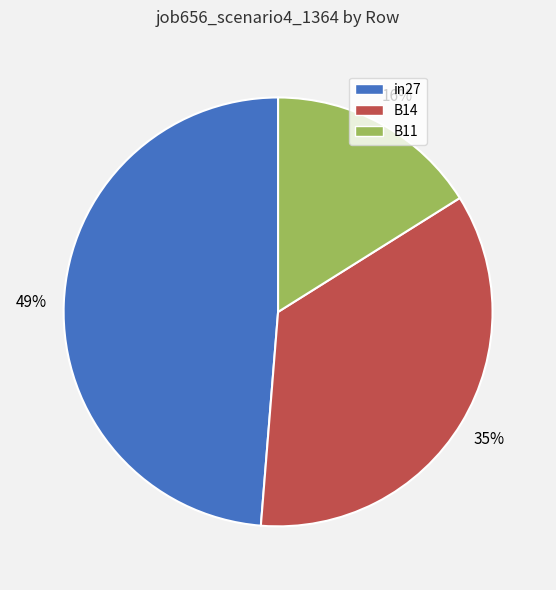

The B14 slice represents 29% of the pie. True or false?

False